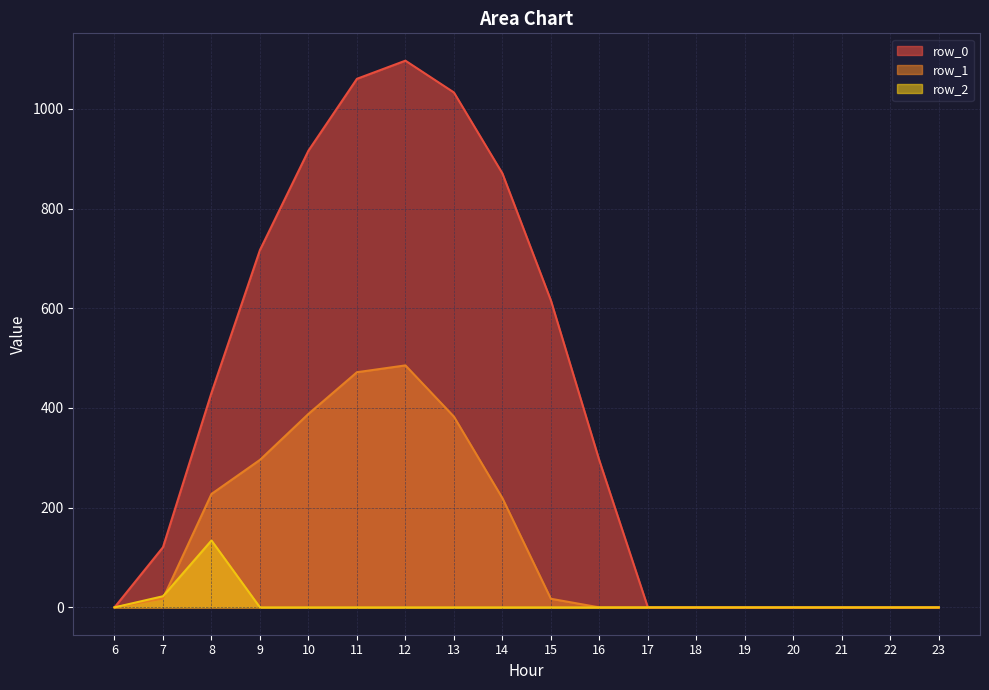

Which label corresponds to the smallest value in the chart?

6